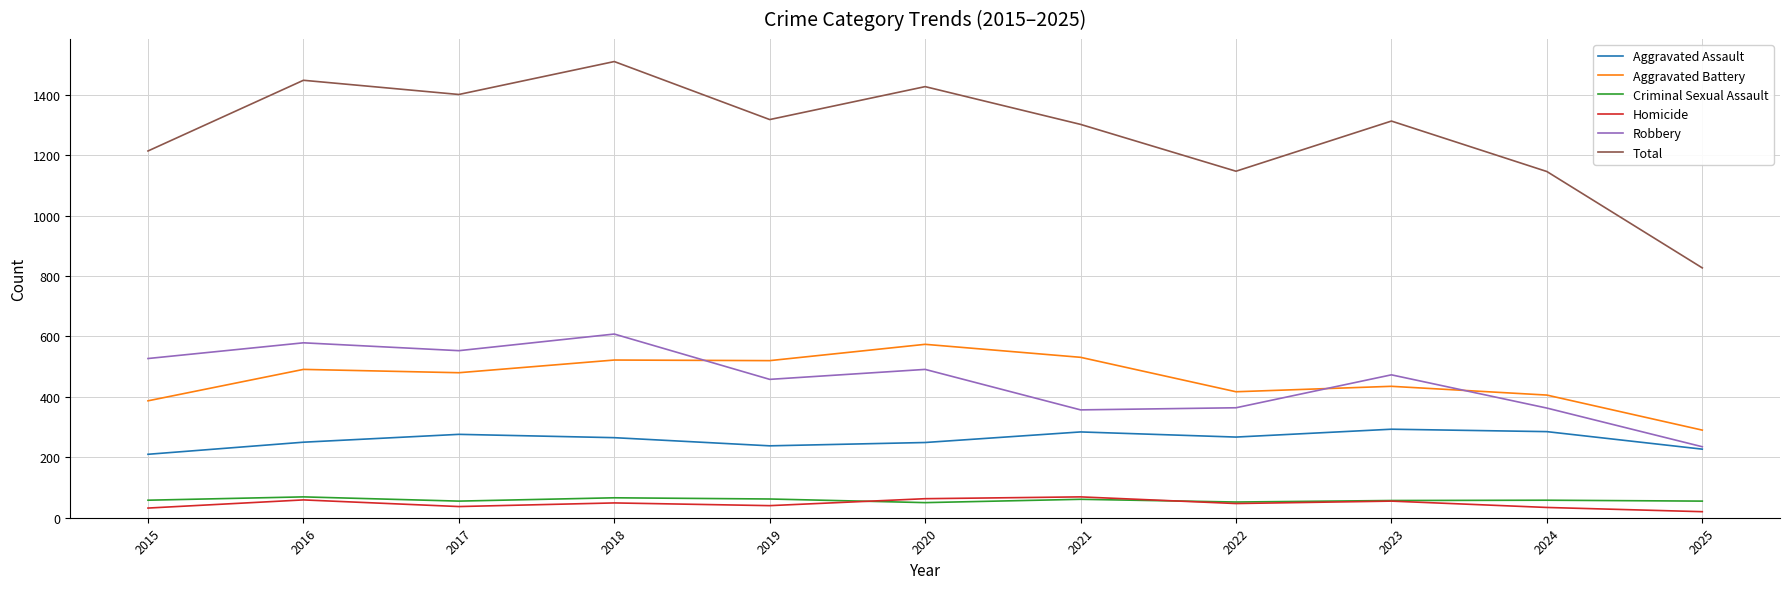

What is the sum of all Aggravated Battery values?

5053